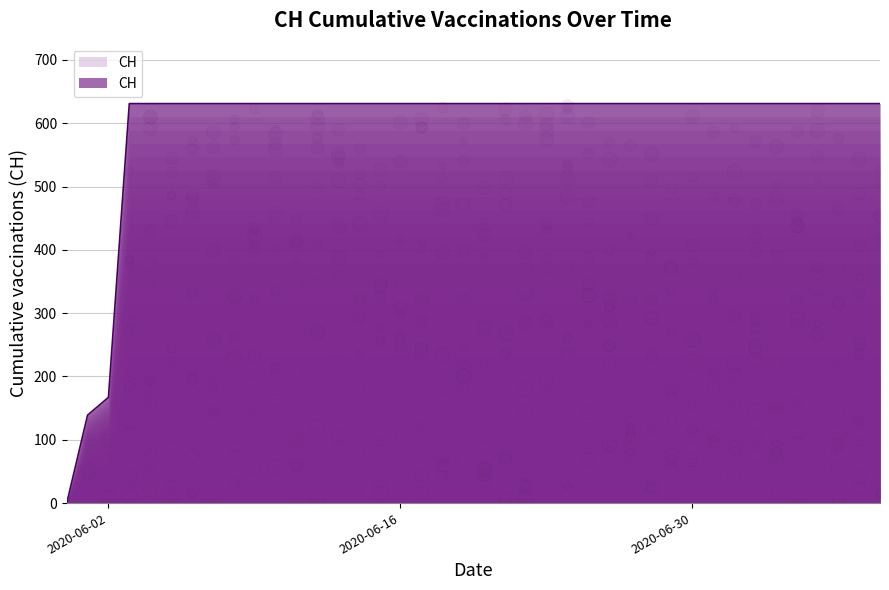

Between 2020-06-07 and 2020-06-26, which is larger?

2020-06-07